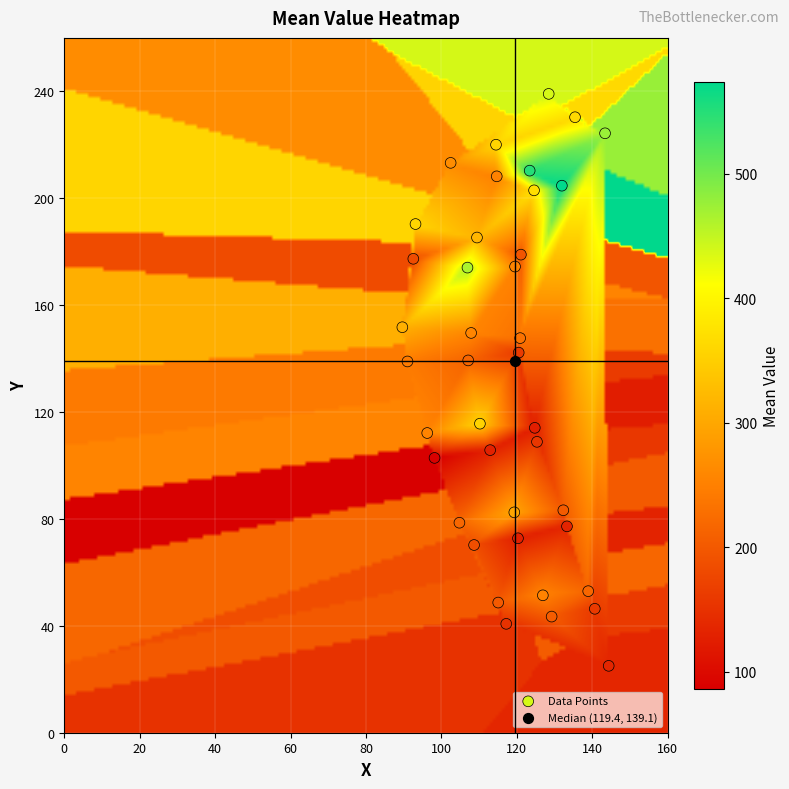

What are all the series names shown in the legend?

Data Points, Median (119.4, 139.1)